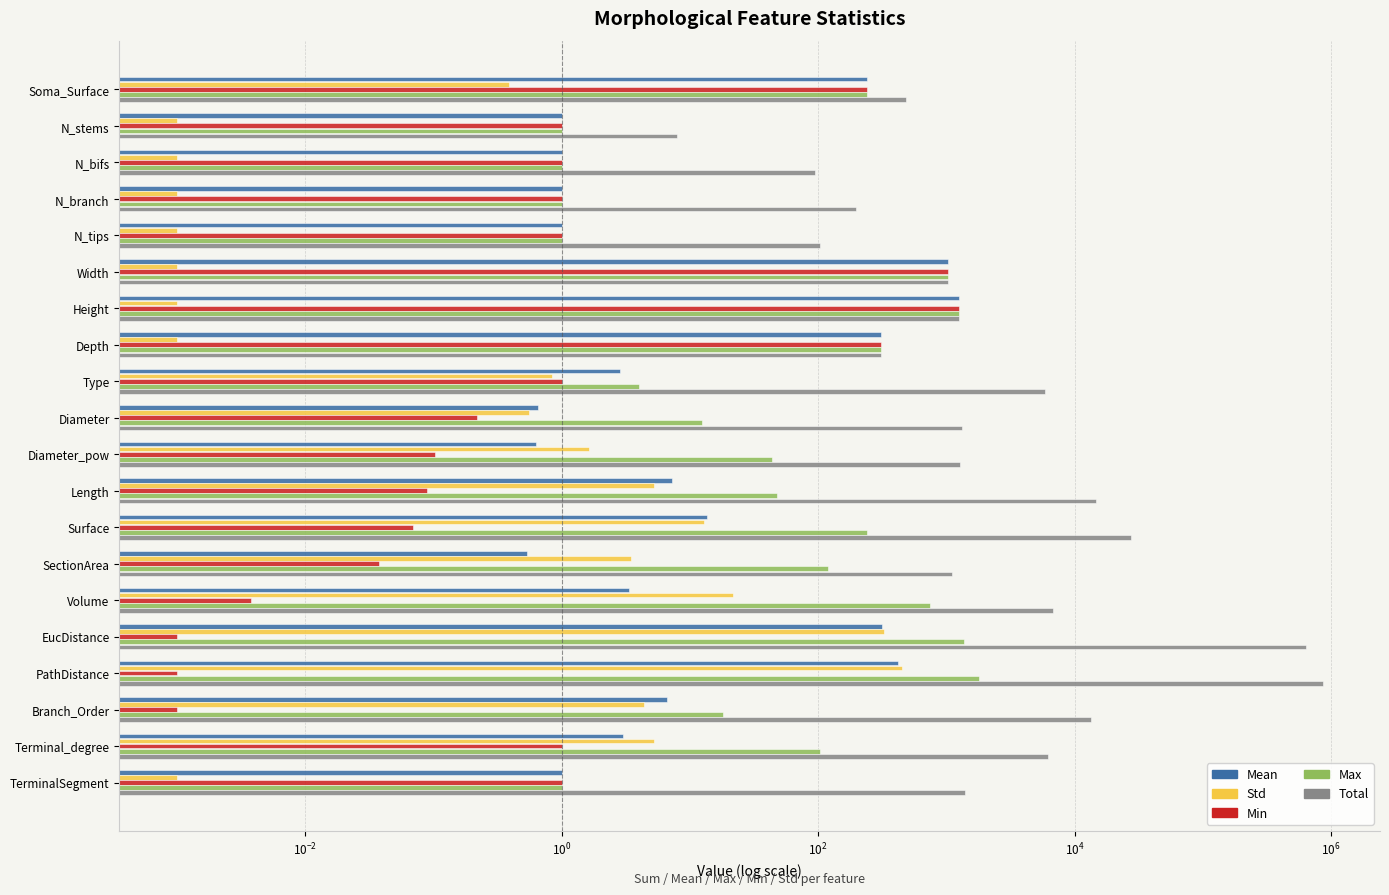

Between PathDistance and Length, which is larger?

PathDistance